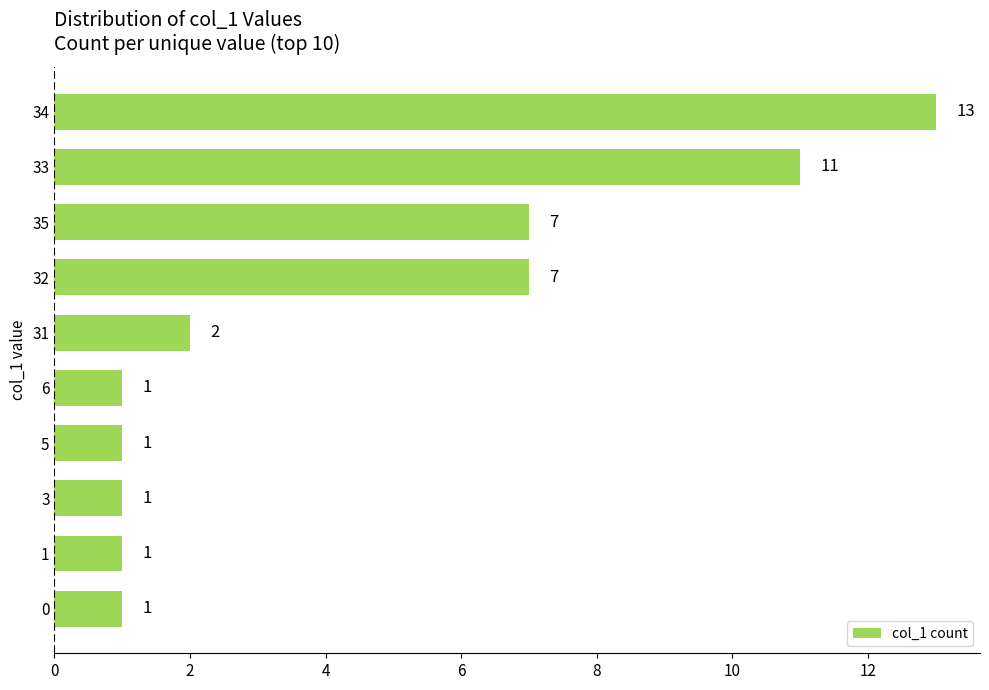

How many data points are less than 2?

5